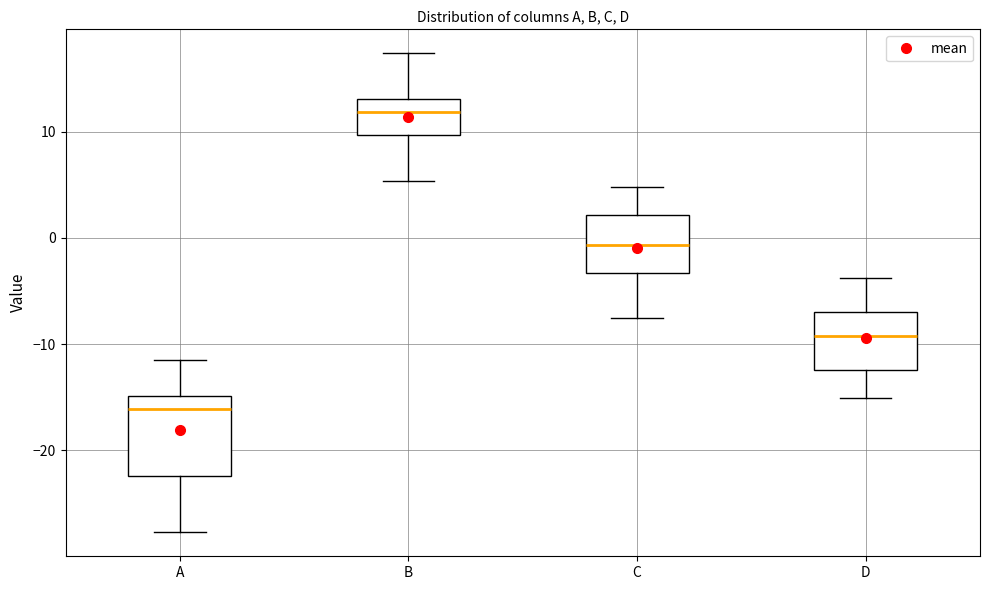

Reading left to right, transcribe this box plot: for each box, give where its median line is, the range the box spans, and where its two whiskers end, as read against the y-axis. The values are not printed on the chart, so give them approximately, as read against the axis.

A: median -16, box -22 to -15, whiskers -28 to -11
B: median 12, box 10 to 13, whiskers 5 to 17
C: median -1, box -3 to 2, whiskers -8 to 5
D: median -9, box -12 to -7, whiskers -15 to -4